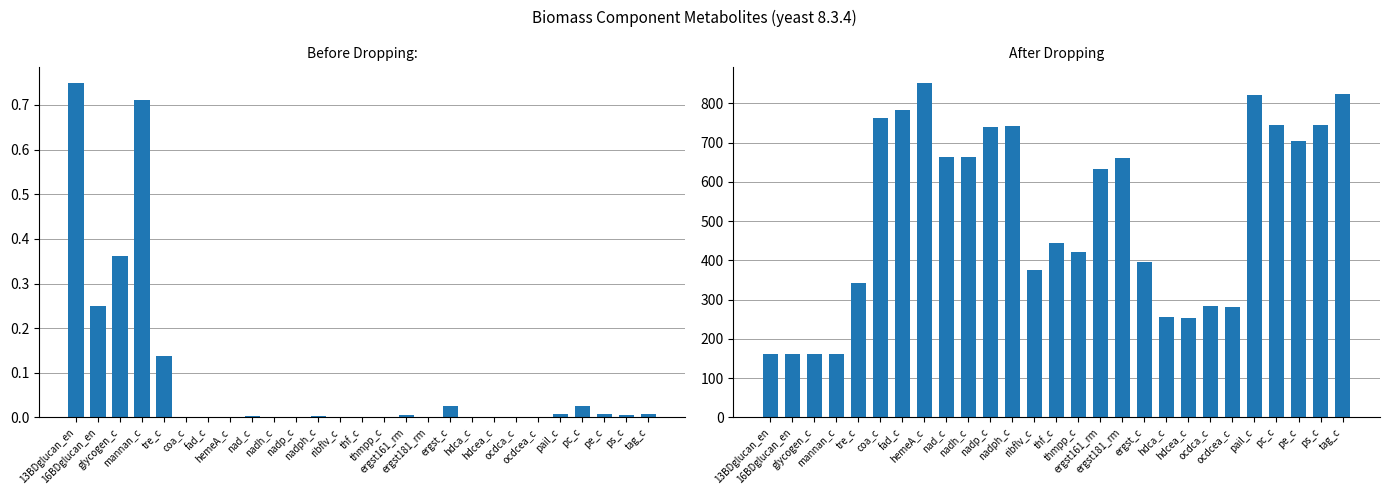

What is the difference between the MW values at hdcea_c and nadp_c?

487.0